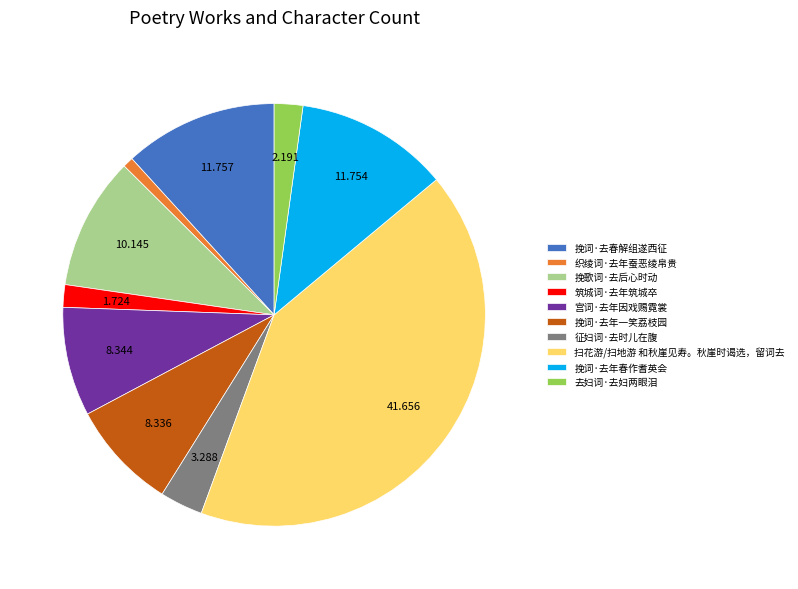

What is the smallest slice in the pie chart?

织绫词·去年蚕恶绫帛贵